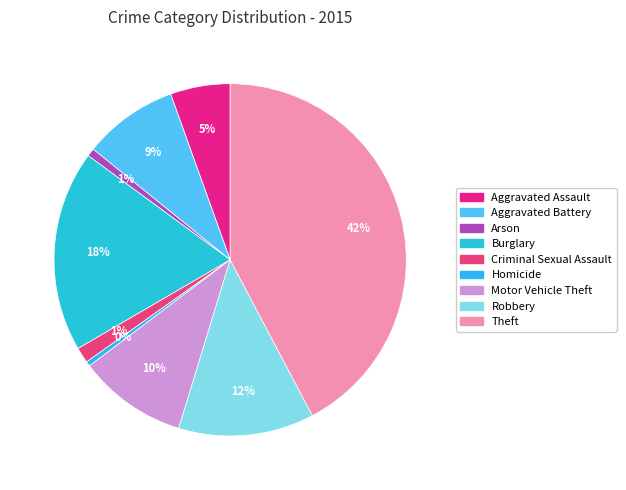

Is the sum of Criminal Sexual Assault and Theft greater than half?

No